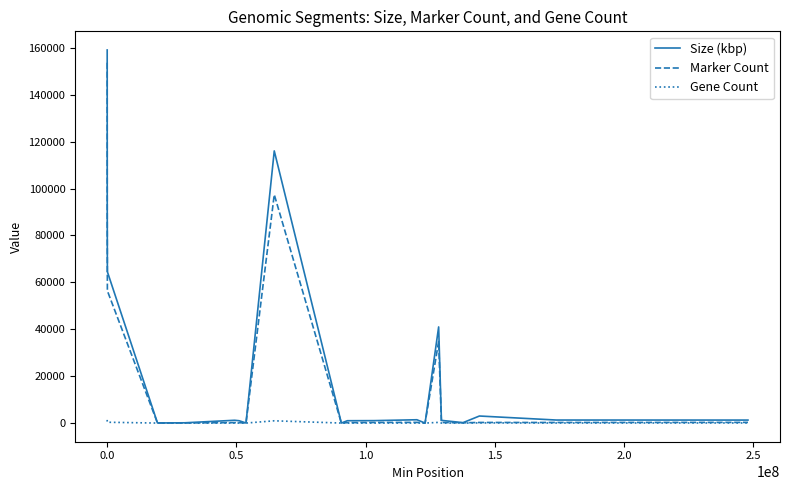

Reading left to right, list all the values displayed in this chart.

Size (kbp): 159076.3	90441.0	64523.7	43.8	115.9	1190.8	1001.9	29.2	116047.7	9.9	1002.2	1039.4	1413.6	0.8	40996.6	1150.8	174.5	3008.2	1292.9	1275.9
Marker Count: 153640.0	85896.0	56387.0	36.0	60.0	187.0	167.0	26.0	97402.0	8.0	179.0	249.0	287.0	12.0	34771.0	247.0	117.0	255.0	244.0	289.0
Gene Count: 1347.0	712.0	347.0	0.0	0.0	4.0	11.0	0.0	964.0	3.0	12.0	9.0	12.0	1.0	288.0	11.0	1.0	61.0	24.0	43.0